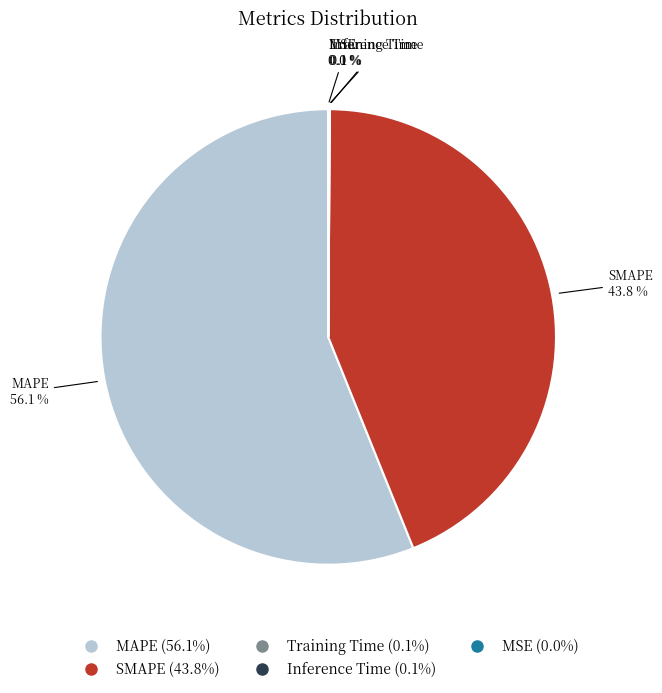

How much of the chart is everything except SMAPE?

56.2%